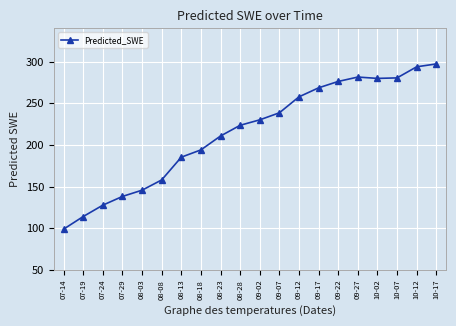

What is the ratio of the value at 10-02 to the value at 10-12?

1.0